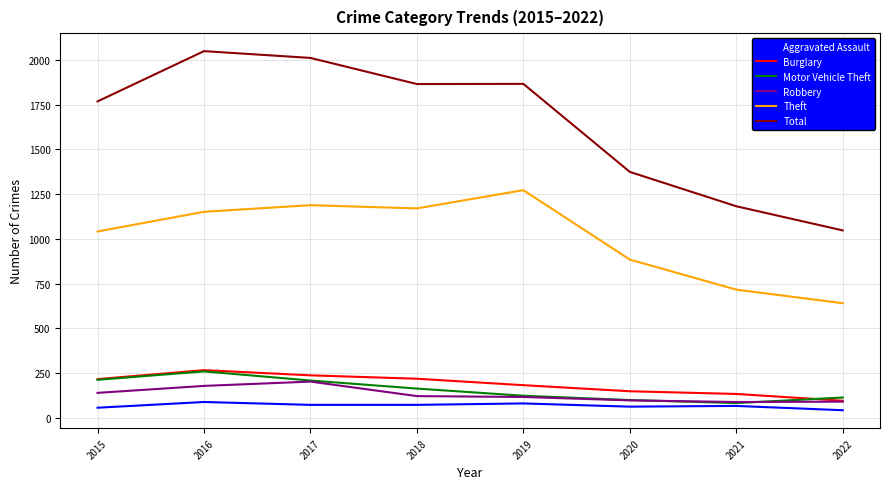

The Total series shows 1768 at 2015. True or false?

True